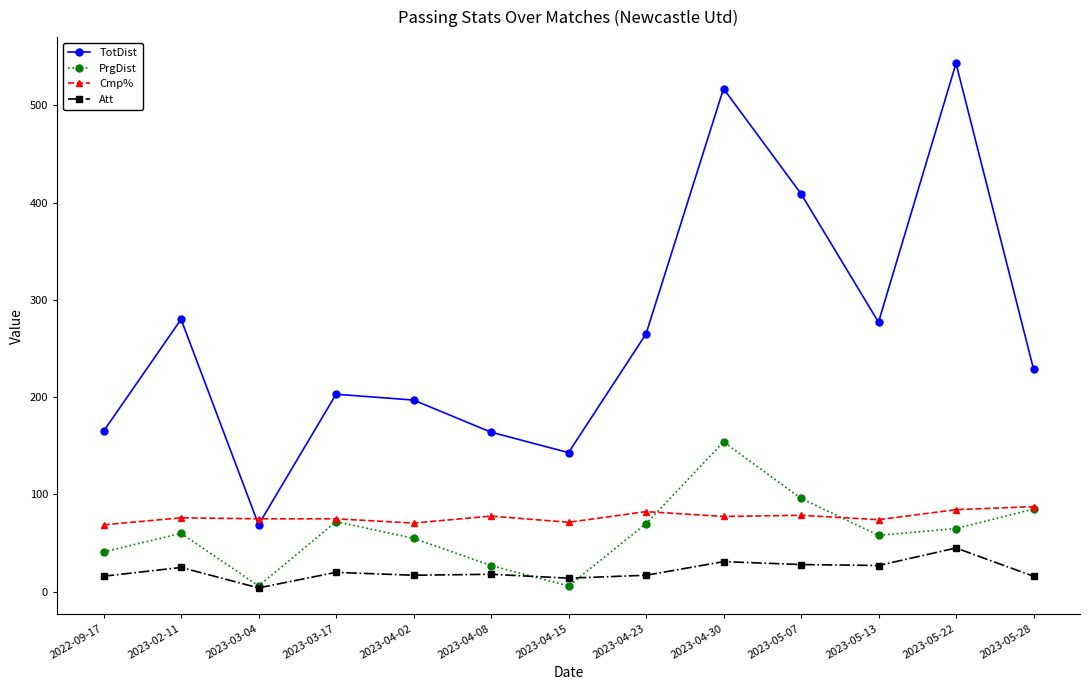

Does the chart have visible grid lines?

No